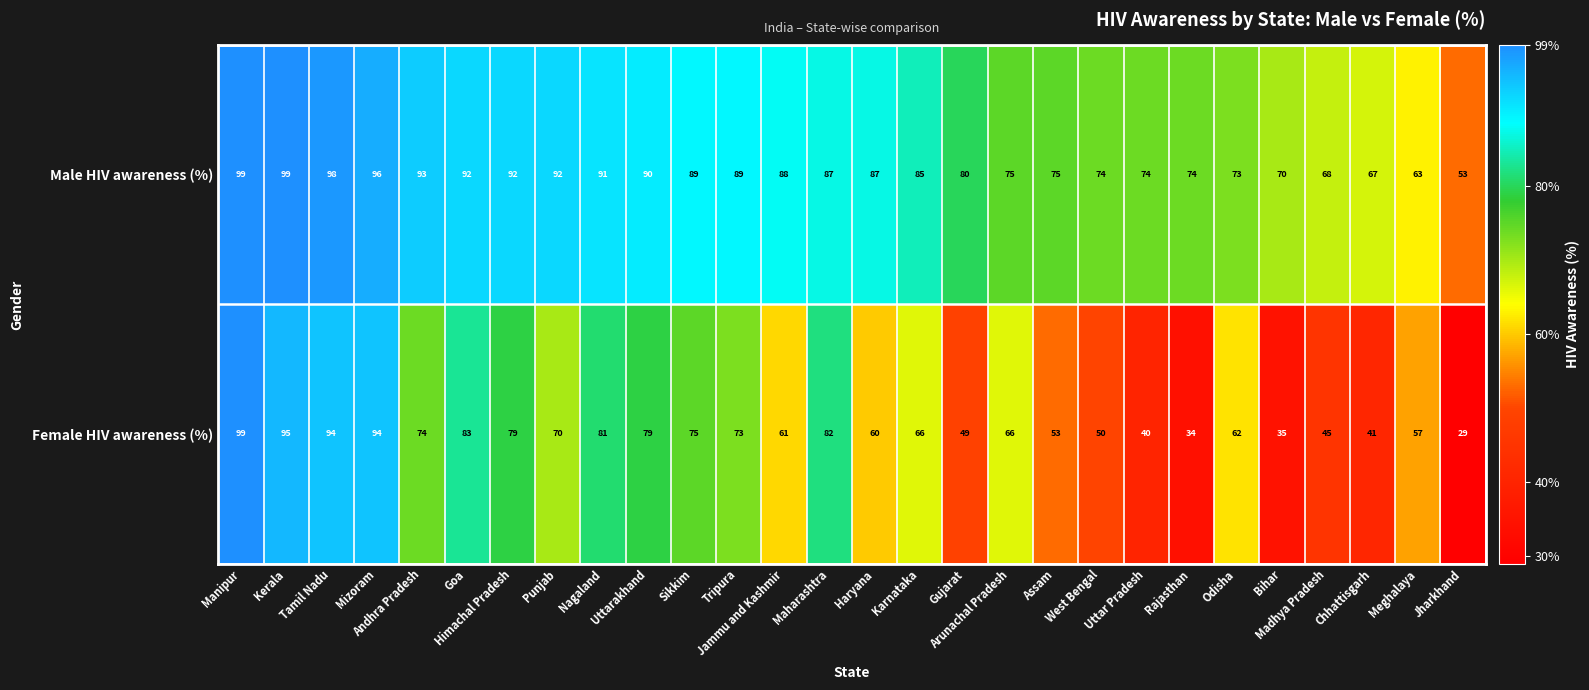

Which series changed the most between Andhra Pradesh and Bihar?

Female HIV awareness (%)